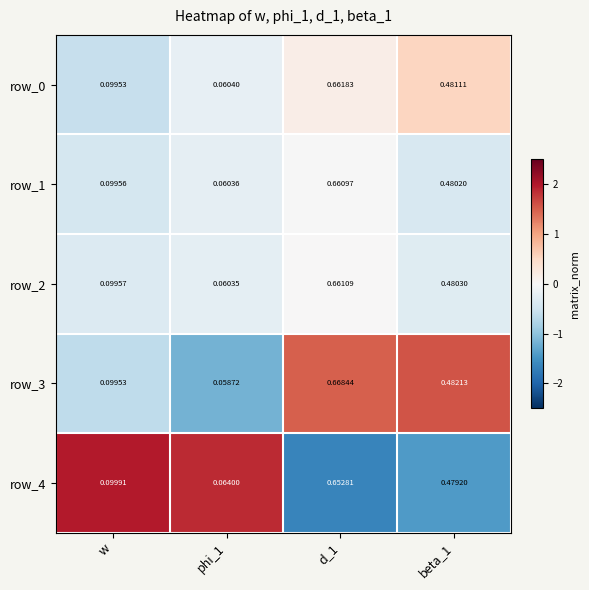

List the labels in order of row_2 value, smallest first.

phi_1, w, beta_1, d_1